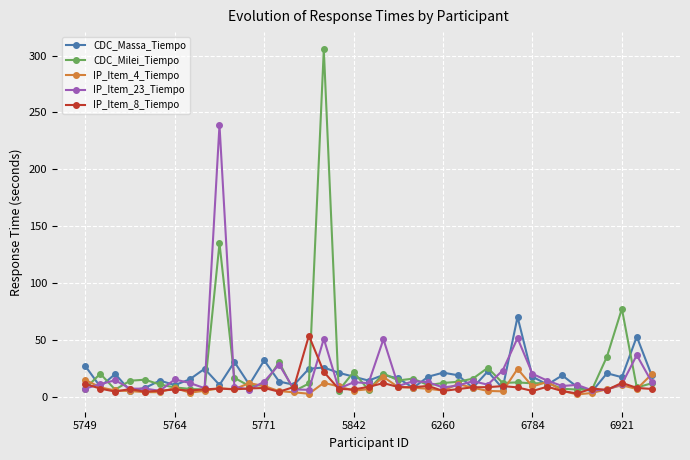

What is the value of the IP_Item_23_Tiempo point at the 24th from the left?

12.9